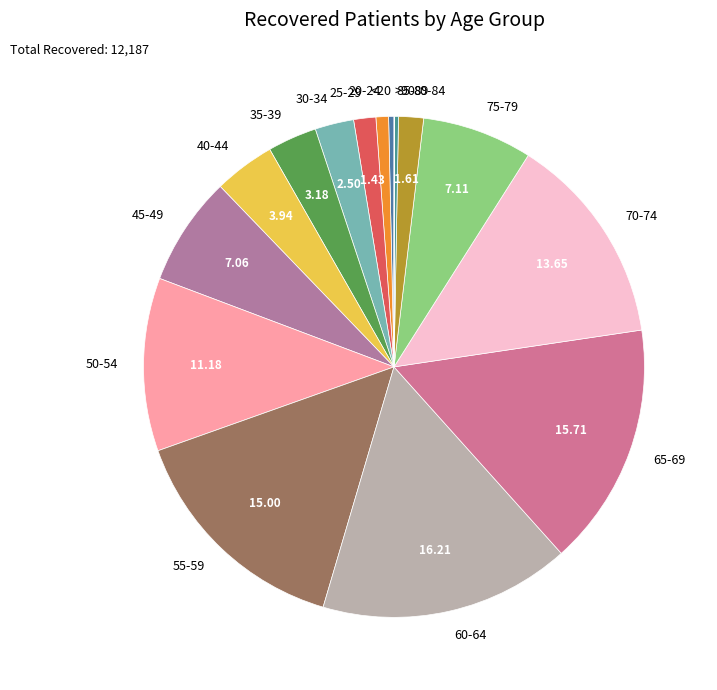

Is it true that 35-39 is 3% of the pie?

True